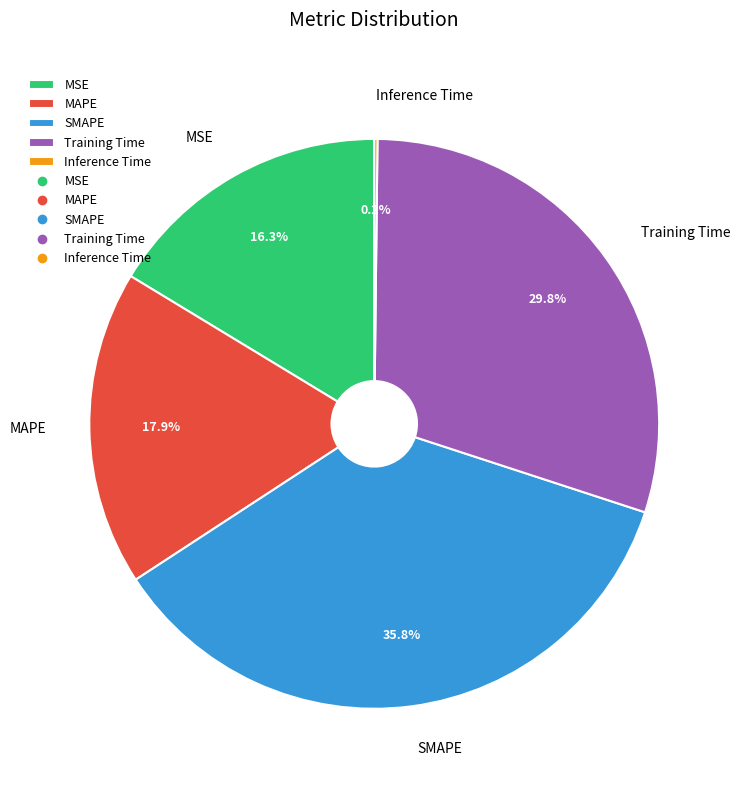

Is there a majority slice in this chart?

No